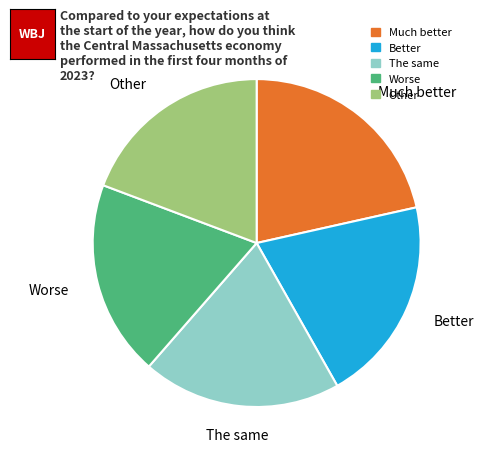

To the nearest percent, what is the average slice percentage?

20%